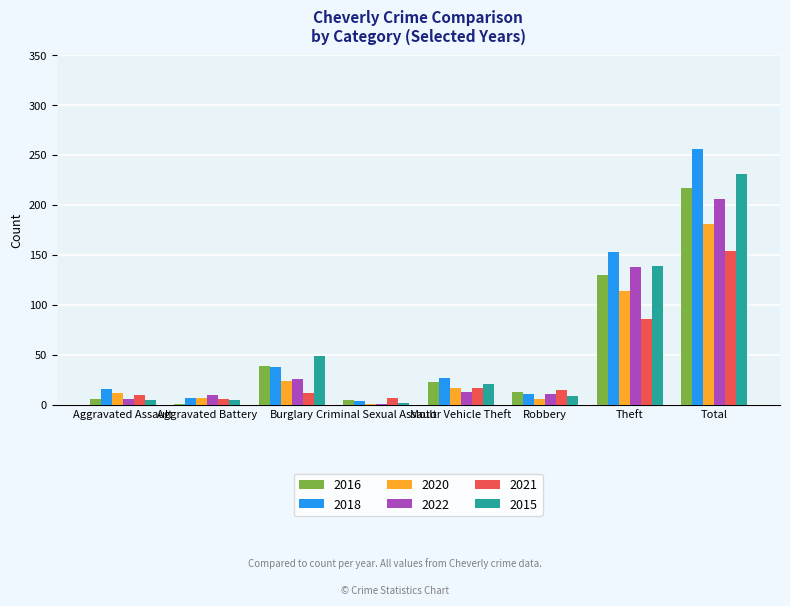

What is the sum of all 2016 values?

434